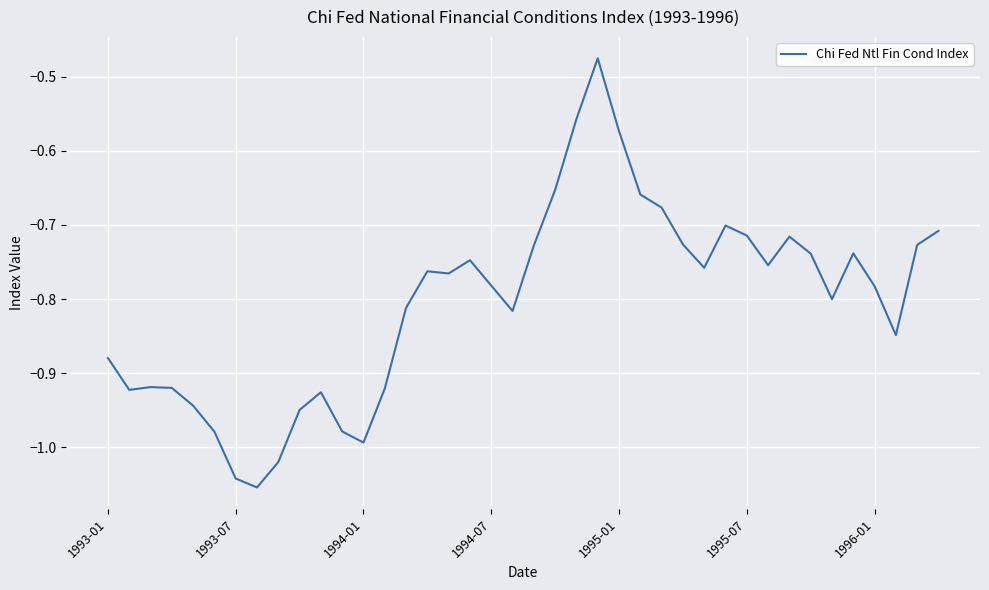

What is the difference between the maximum and minimum values?

0.6